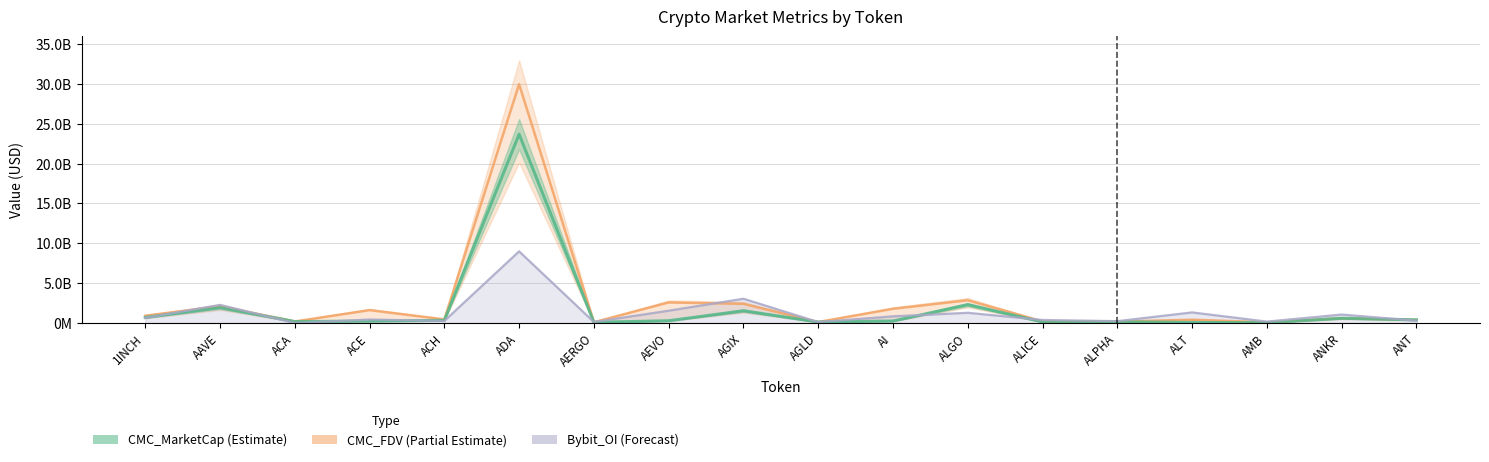

Which category has the lowest value across all series?

ACA